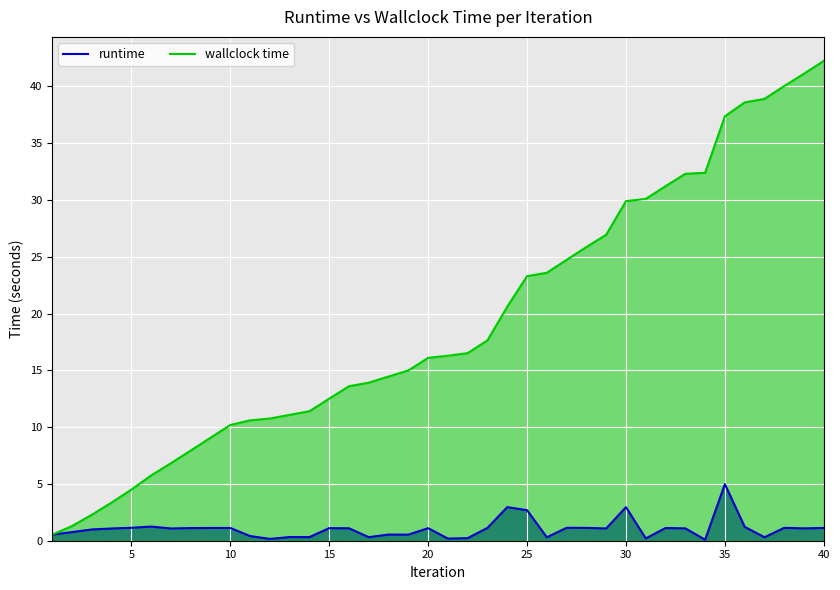

True or false: runtime and wallclock time intersect in this chart.

False